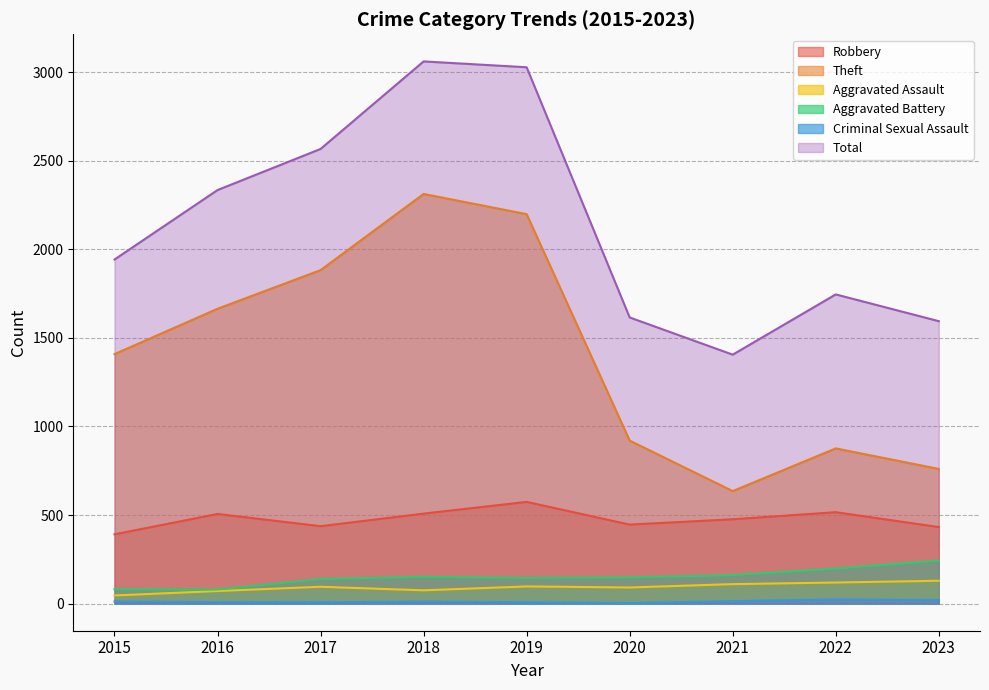

What is the maximum value shown in the chart?

3060